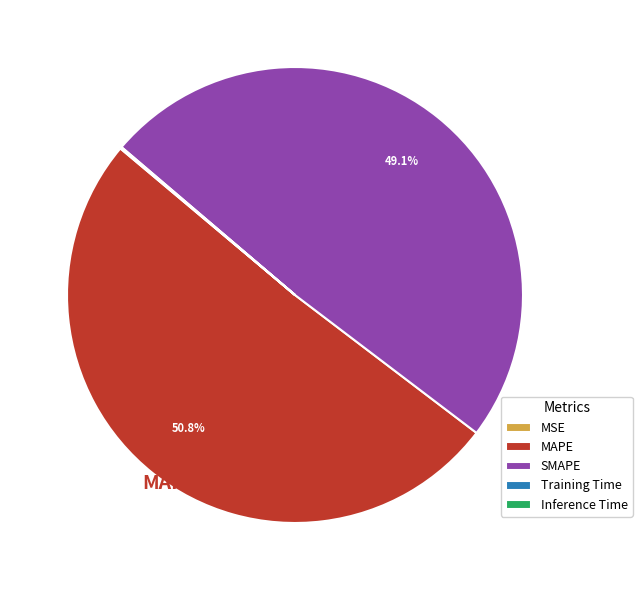

What is the largest slice in the pie chart?

MAPE